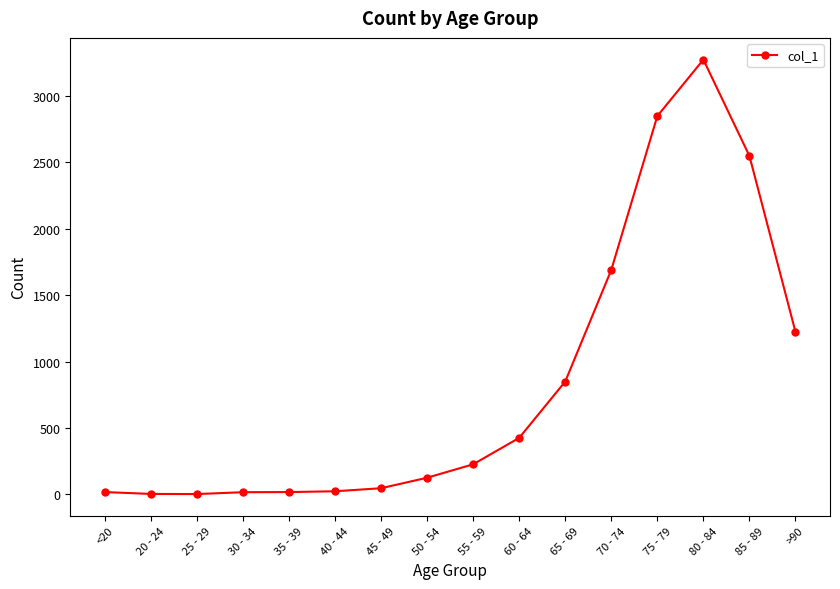

Which category has the highest value across all series?

80 - 84